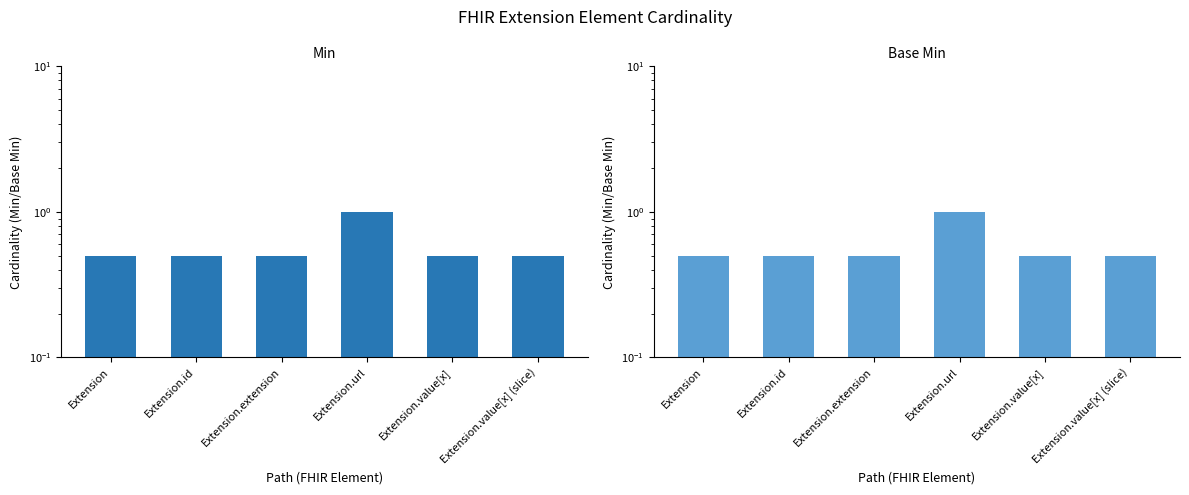

What value does the Base Min series have at Extension.value[x]?

0.5